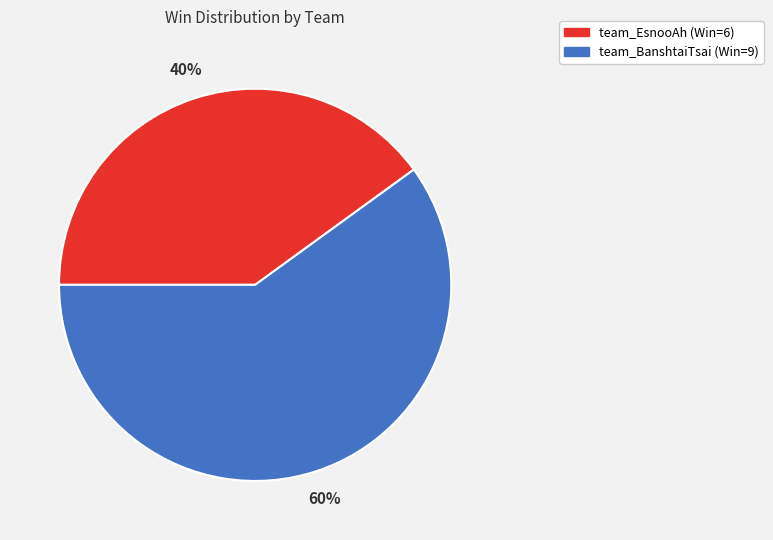

What is the smallest slice in the pie chart?

team_EsnooAh